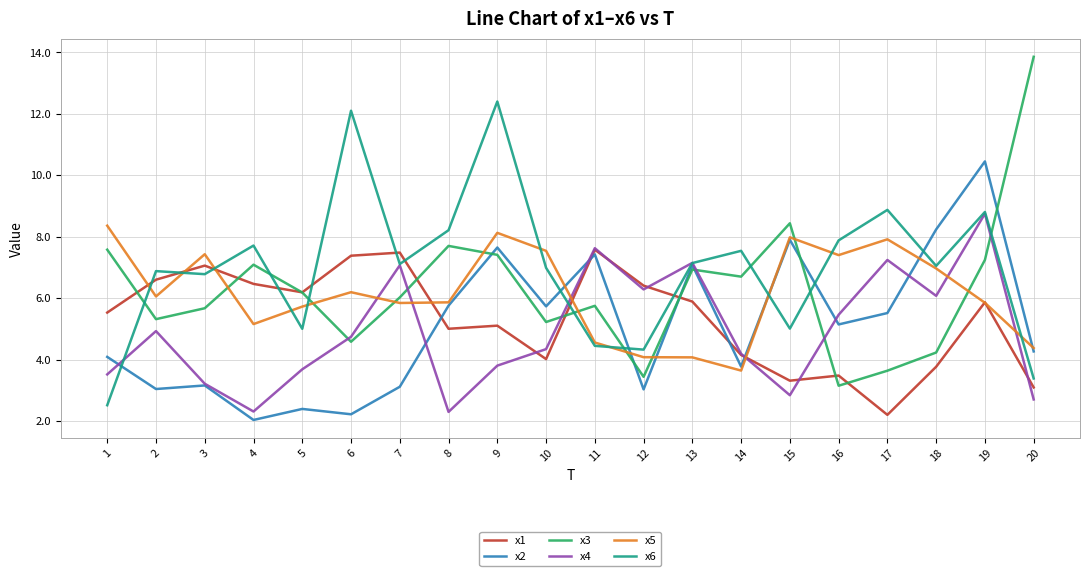

How many interior local peaks does the x4 series have?

6